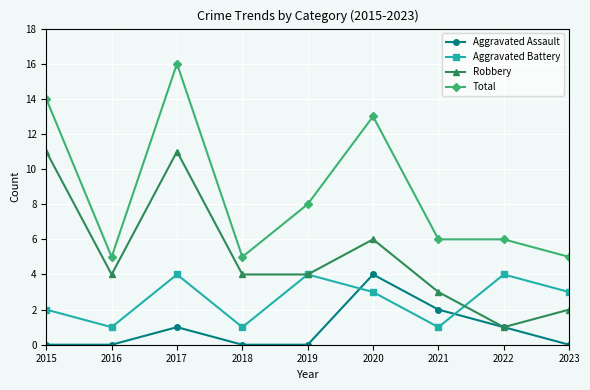

At which label is Robbery closest to 6?

2020